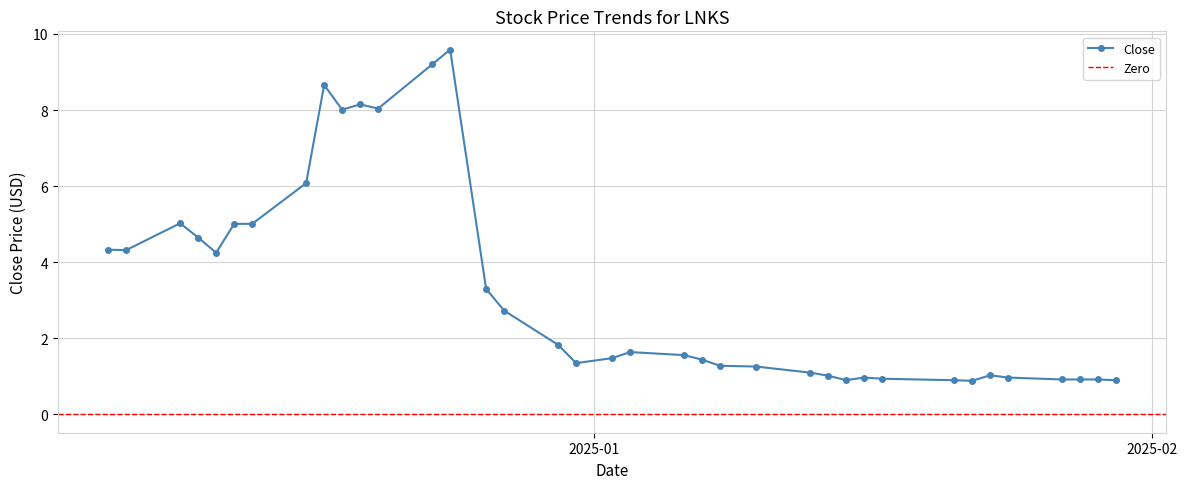

Reading left to right, what are all the values shown in this chart?

2024-12-05=4.3	2024-12-06=4.3	2024-12-09=5.0	2024-12-10=4.7	2024-12-11=4.2	2024-12-12=5.0	2024-12-13=5.0	2024-12-16=6.1	2024-12-17=8.7	2024-12-18=8.0	2024-12-19=8.1	2024-12-20=8.0	2024-12-23=9.2	2024-12-24=9.6	2024-12-26=3.3	2024-12-27=2.7	2024-12-30=1.8	2024-12-31=1.4	2025-01-02=1.5	2025-01-03=1.6	2025-01-06=1.6	2025-01-07=1.4	2025-01-08=1.3	2025-01-10=1.3	2025-01-13=1.1	2025-01-14=1.0	2025-01-15=0.9	2025-01-16=1.0	2025-01-17=0.9	2025-01-21=0.9	2025-01-22=0.9	2025-01-23=1.0	2025-01-24=1.0	2025-01-27=0.9	2025-01-28=0.9	2025-01-29=0.9	2025-01-30=0.9